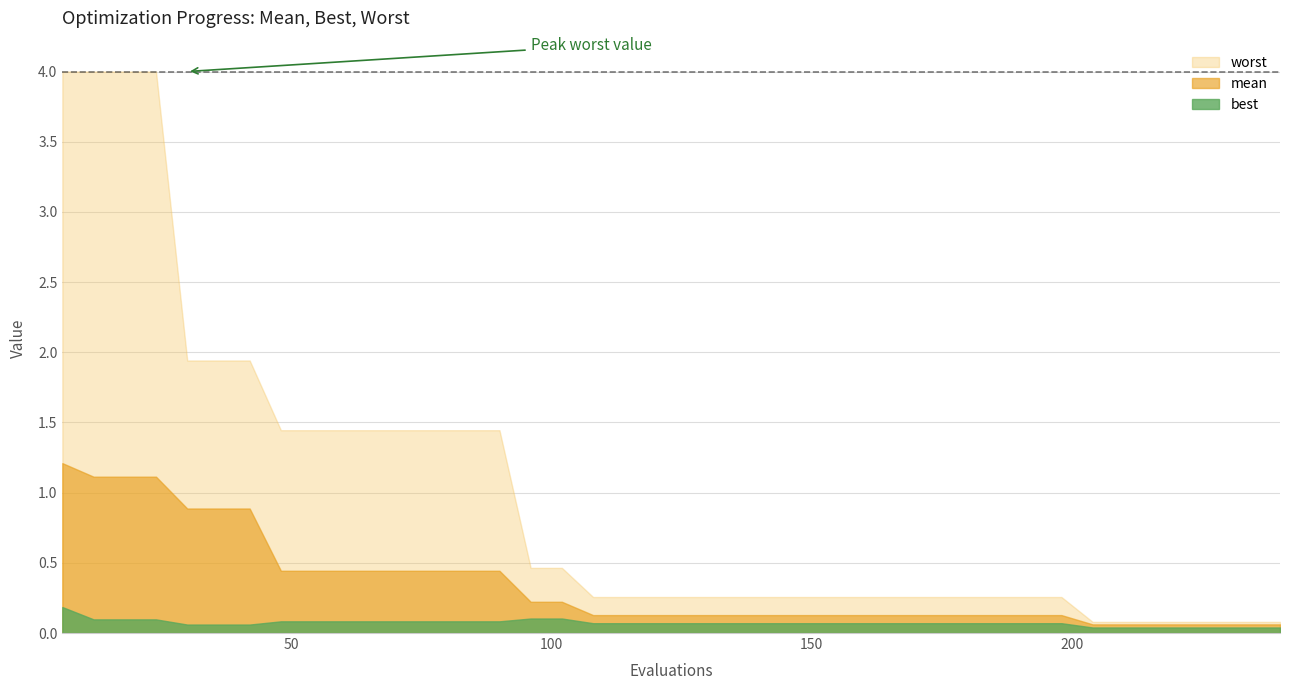

How many lines are shown in the chart?

3